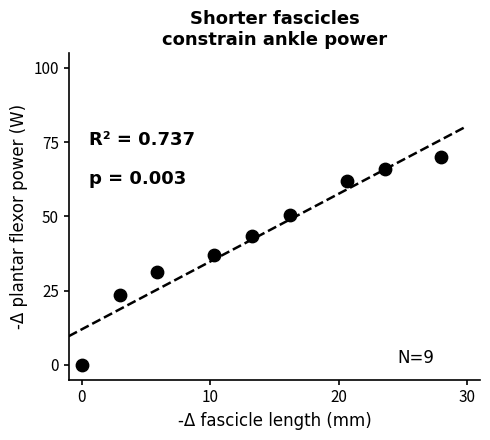

What is the average X value?

13.4